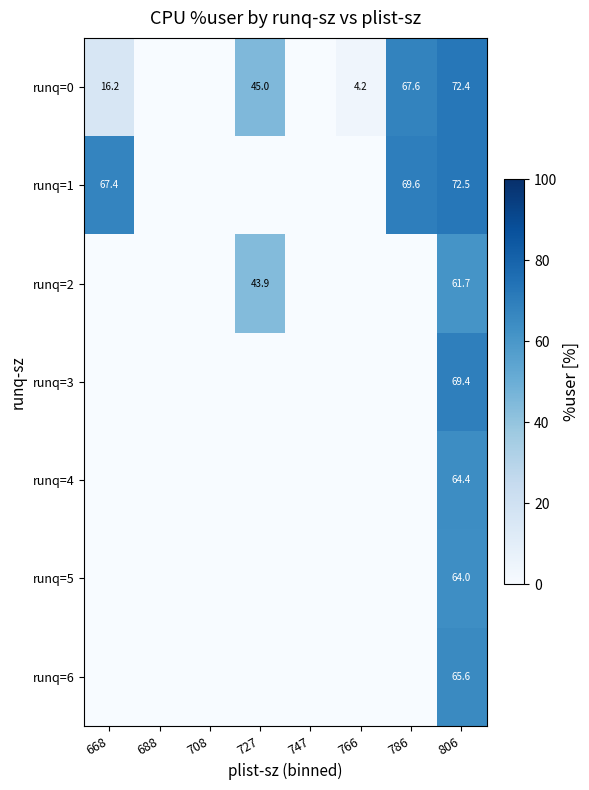

Reading left to right, extract all data points from this chart.

row_0: 668=16.2	688=0.0	708=0.0	727=45.0	747=0.0	766=4.2	786=67.6	806=72.4
row_1: 668=67.4	688=0.0	708=0.0	727=0.0	747=0.0	766=0.0	786=69.6	806=72.5
row_2: 668=0.0	688=0.0	708=0.0	727=43.9	747=0.0	766=0.0	786=0.0	806=61.7
row_3: 668=0.0	688=0.0	708=0.0	727=0.0	747=0.0	766=0.0	786=0.0	806=69.4
row_4: 668=0.0	688=0.0	708=0.0	727=0.0	747=0.0	766=0.0	786=0.0	806=64.4
row_5: 668=0.0	688=0.0	708=0.0	727=0.0	747=0.0	766=0.0	786=0.0	806=64.0
row_6: 668=0.0	688=0.0	708=0.0	727=0.0	747=0.0	766=0.0	786=0.0	806=65.6